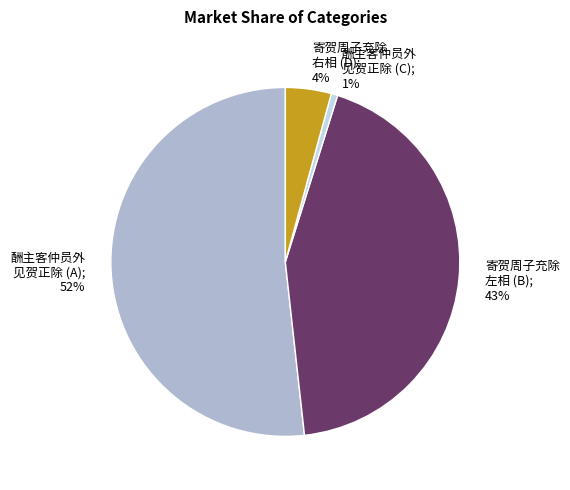

To the nearest percent, what is the difference between the largest and smallest slice percentages?

51%